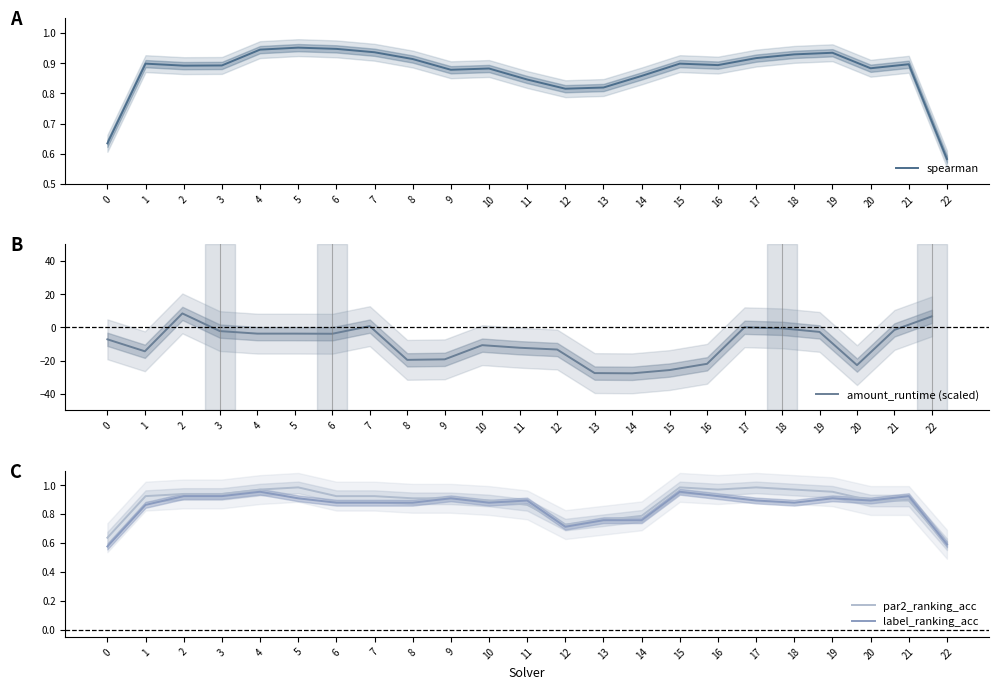

What is the minimum value shown in the chart?

-27.6